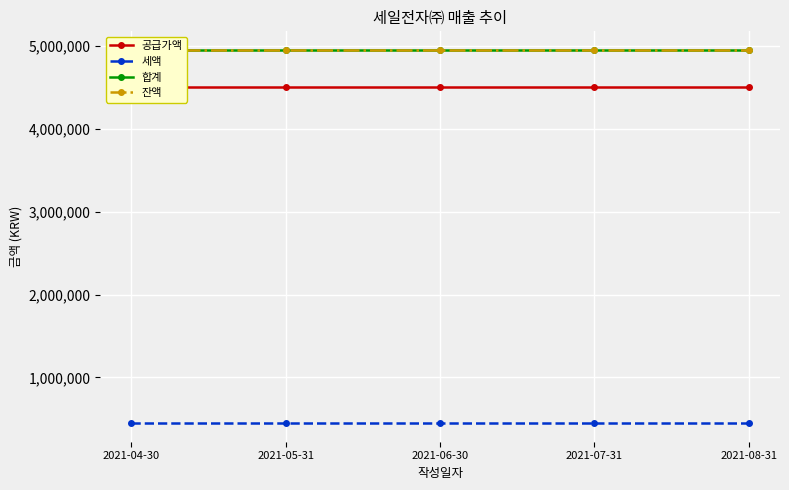

What is the label of the 1st point from the left?

2021-04-30